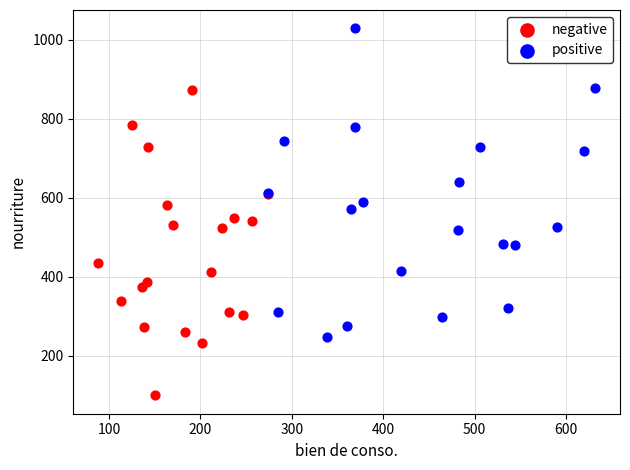

Which series contains the lowest Y value?

negative